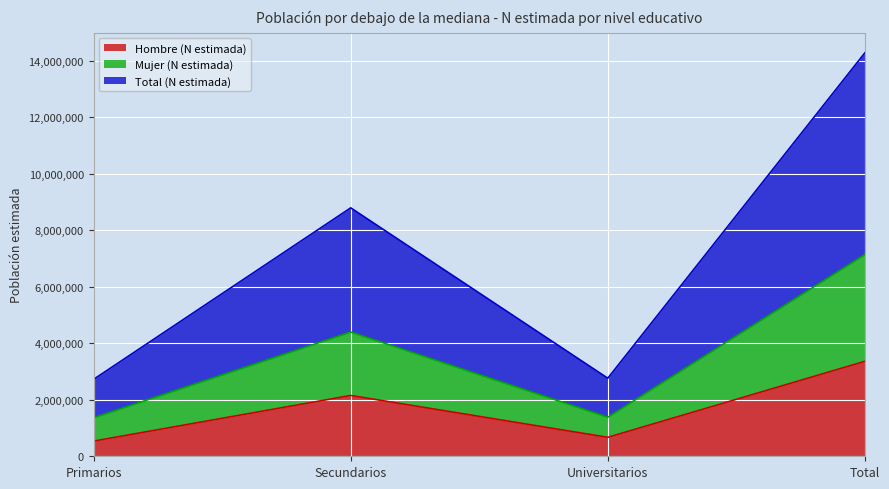

Where does the Total (N estimada) series first go above 8792004?

Total